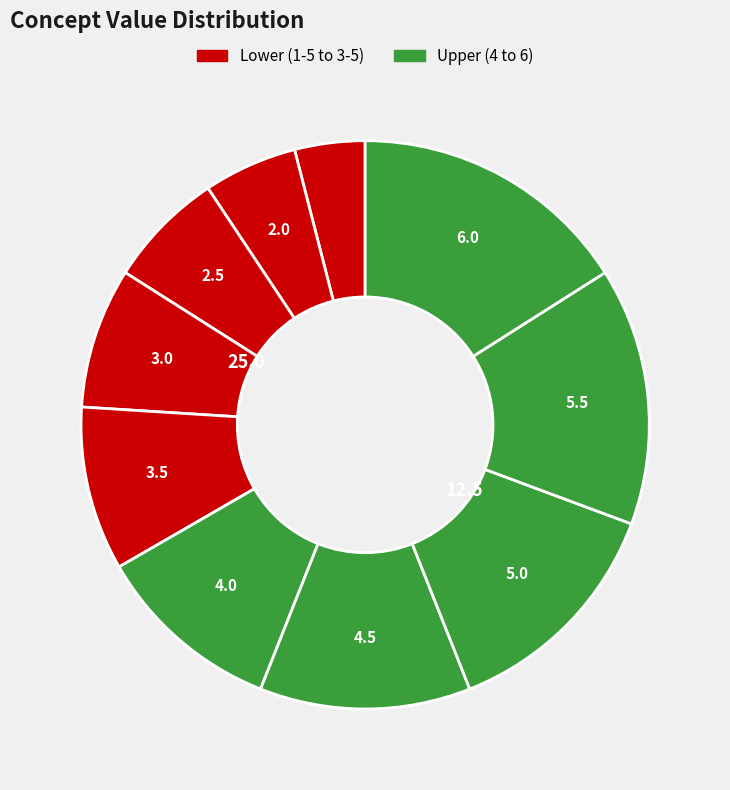

Which slice is the largest?

6